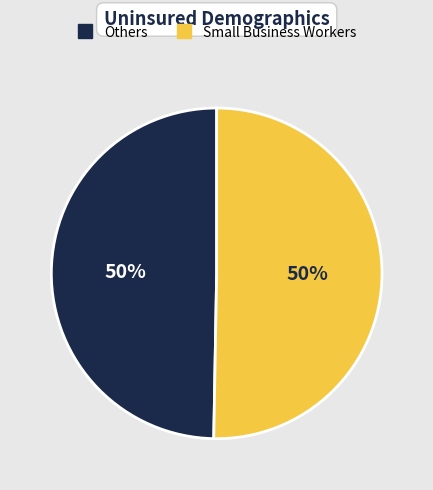

Count the number of slices in the pie.

2